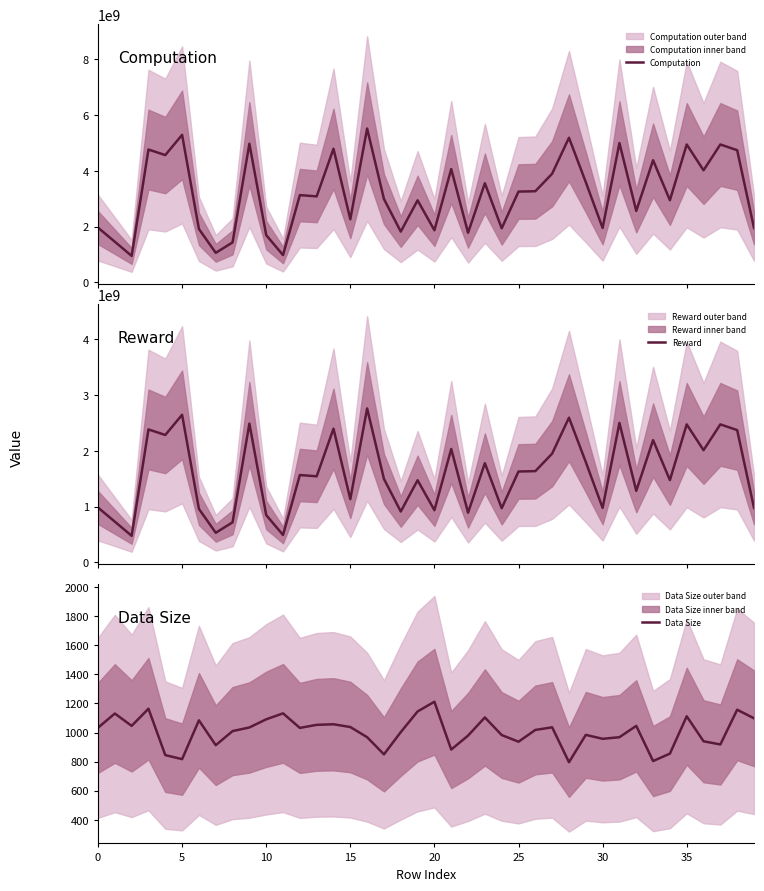

Reading left to right, extract all data points from this chart.

Computation: 1964258229.8	1459038601.1	951074348.4	4765163148.6	4566512854.7	5291185751.5	1916314985.5	1060144350.5	1434839292.5	4973771945.1	1695494128.3	980692914.6	3131029314.1	3084825246.7	4792270382.0	2265765058.8	5518033820.1	2990754617.4	1822716304.9	2943611124.4	1870147098.1	4064283837.8	1781272570.4	3555835670.4	1941153684.7	3257487183.7	3269928423.2	3898677659.8	5186844116.4	3595529172.9	1952412044.8	4997033390.1	2563851733.1	4381515036.0	2948677876.2	4946462154.0	4021103808.1	4946456377.8	4741116893.3	1953734889.9
Reward: 982129089.5	729519131.8	475537159.4	2382581604.8	2283256393.3	2645592887.5	958157546.3	530072139.3	717419643.9	2486886010.7	847747172.3	490346631.8	1565514844.0	1542412638.8	2396135035.2	1132882404.9	2759017072.1	1495377311.7	911358092.1	1471805671.1	935073505.3	2032141922.3	890636426.1	1777917955.2	970576886.1	1628743669.2	1634964285.9	1949338743.2	2593422302.3	1797764688.5	976206186.0	2498516735.0	1281925916.2	2190757568.5	1474338996.2	2473231051.1	2010551822.5	2473228188.8	2370558646.0	976867467.0
Data Size: 1033.0	1131.0	1046.0	1164.0	845.0	817.0	1084.0	913.0	1010.0	1035.0	1091.0	1132.0	1032.0	1053.0	1057.0	1038.0	968.0	850.0	1003.0	1145.0	1212.0	883.0	979.0	1104.0	983.0	937.0	1018.0	1036.0	796.0	984.0	957.0	968.0	1046.0	804.0	855.0	1112.0	940.0	918.0	1157.0	1098.0